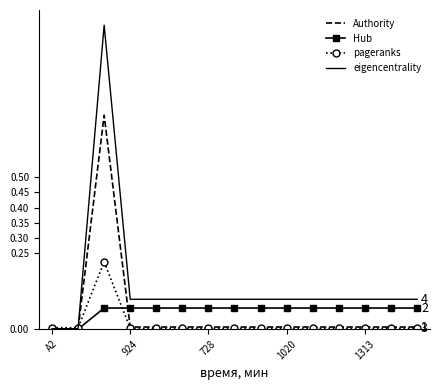

Which series has the widest spread of values?

eigencentrality